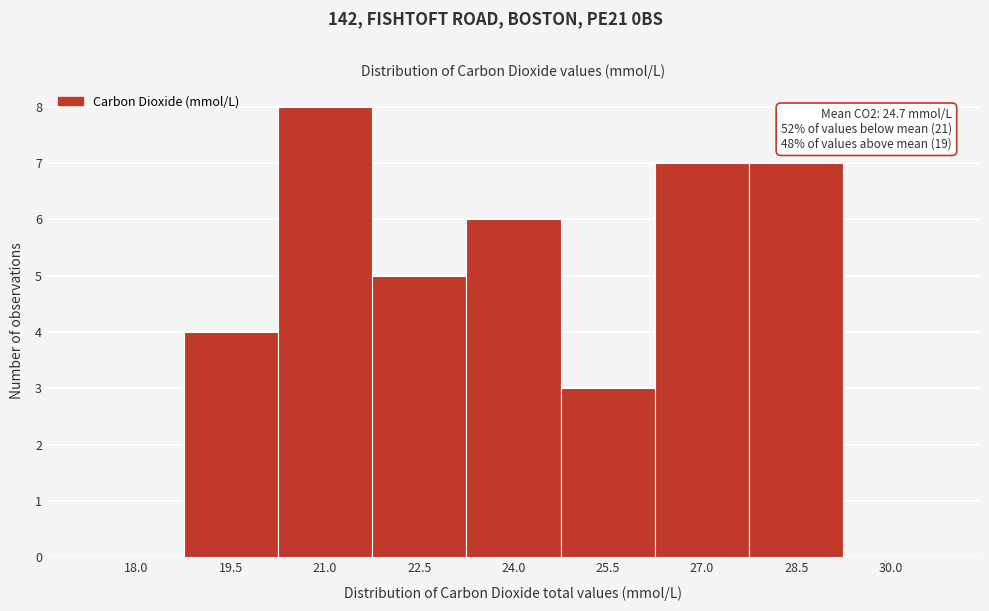

Reading right to left, what are all the values shown in this chart?

30.0=0	28.5=7	27.0=7	25.5=3	24.0=6	22.5=5	21.0=8	19.5=4	18.0=0